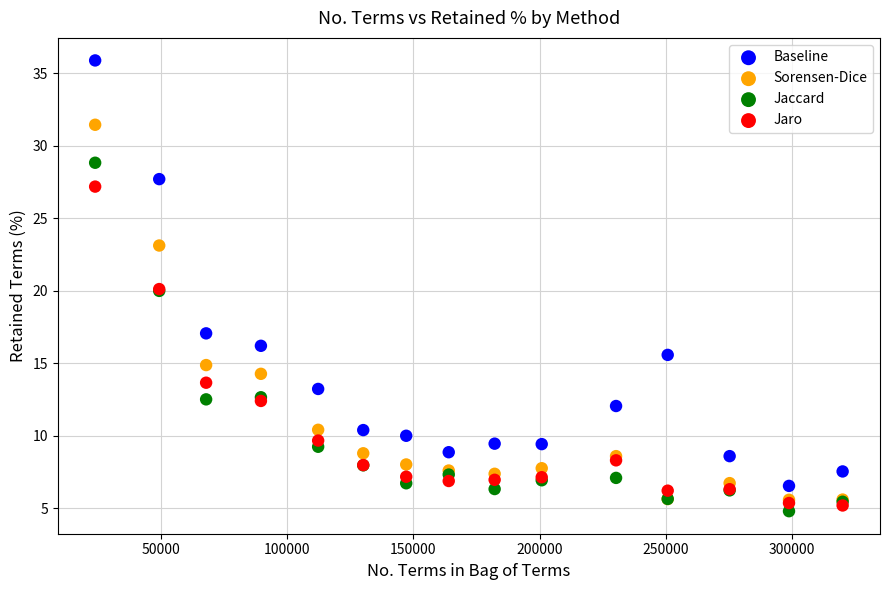

Which series has the largest Y range (max minus min)?

Baseline